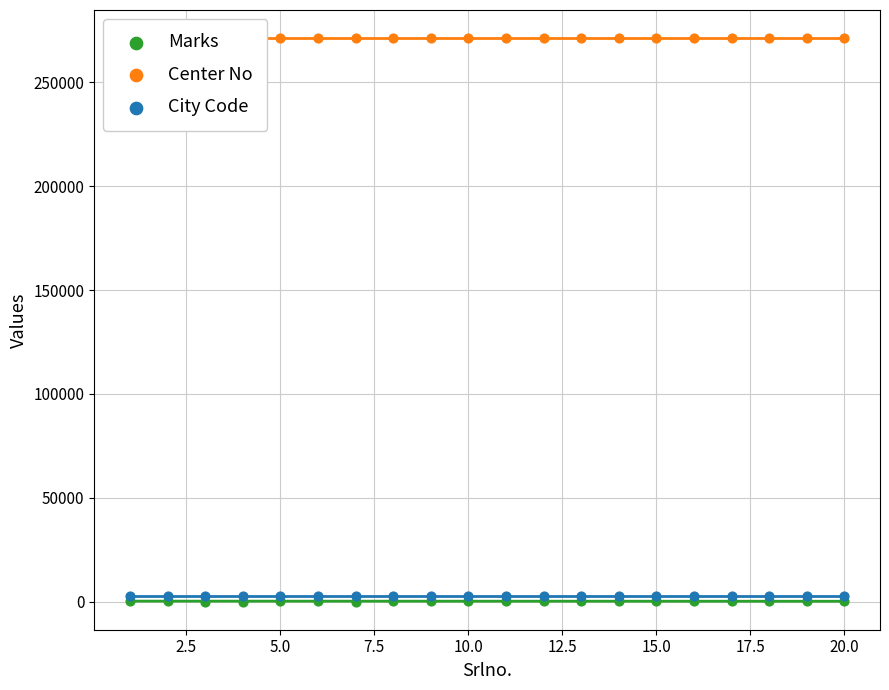

Which series has the largest Y range (max minus min)?

Marks